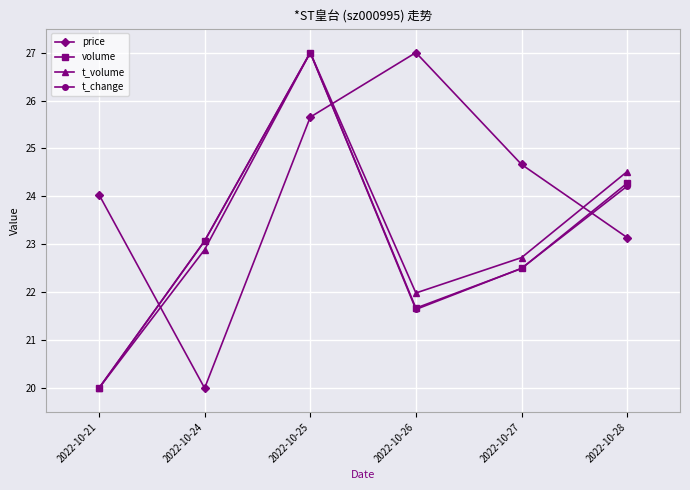

Does the chart display data point markers on the line(s)?

Yes